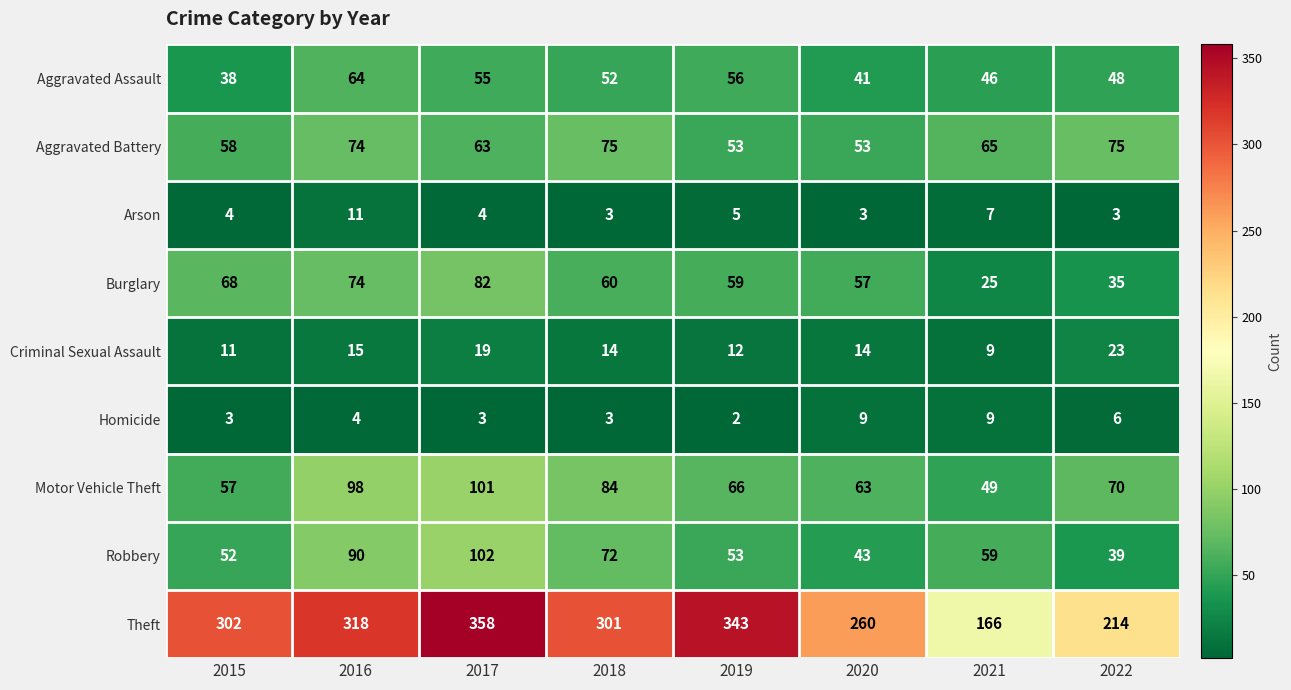

What is the average value of the Motor Vehicle Theft series?

74